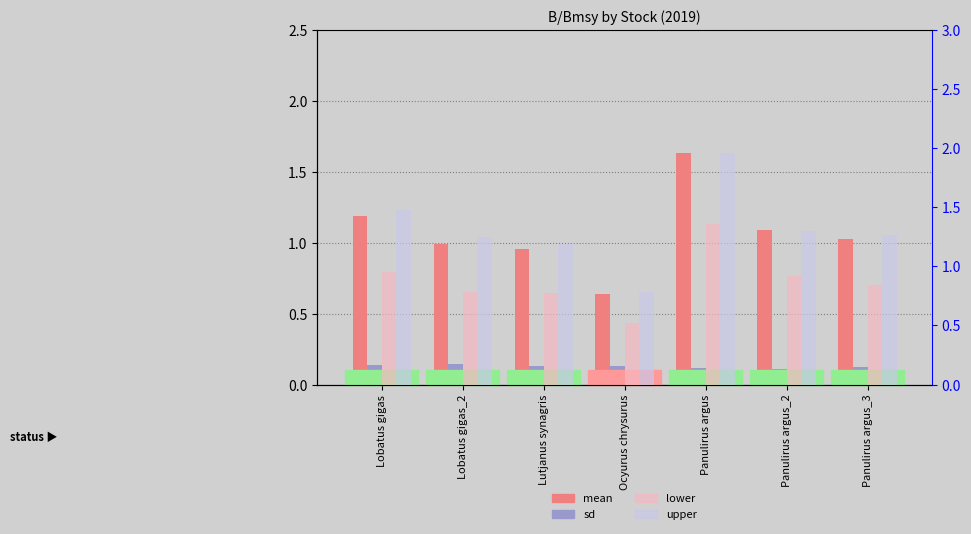

Reading left to right, extract all data points from this chart.

mean: 1.2	1.0	1.0	0.6	1.6	1.1	1.0
sd: 0.1	0.1	0.1	0.1	0.1	0.1	0.1
lower: 1.0	0.8	0.8	0.5	1.4	0.9	0.8
upper: 1.5	1.3	1.2	0.8	2.0	1.3	1.3